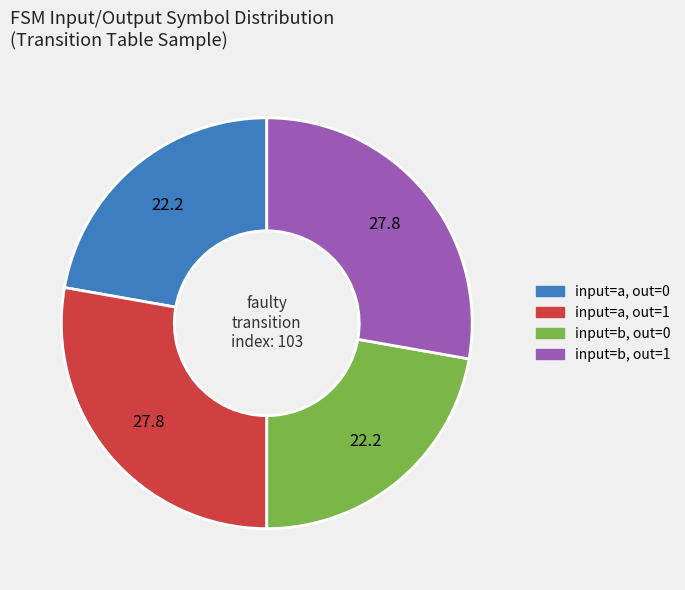

Is there a majority slice in this chart?

No